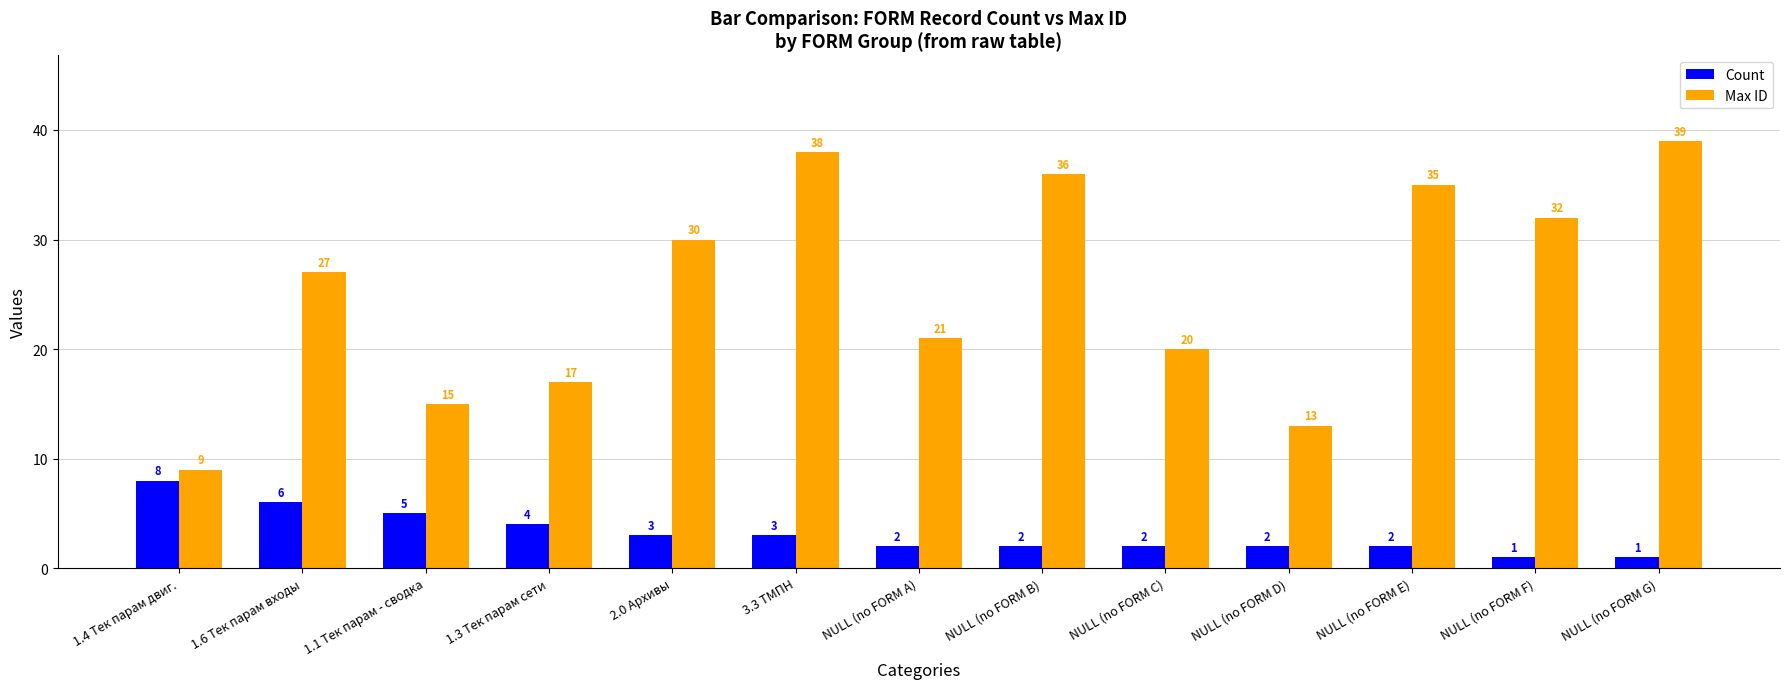

At which category is the sum across all series the highest?

3.3 ТМПН